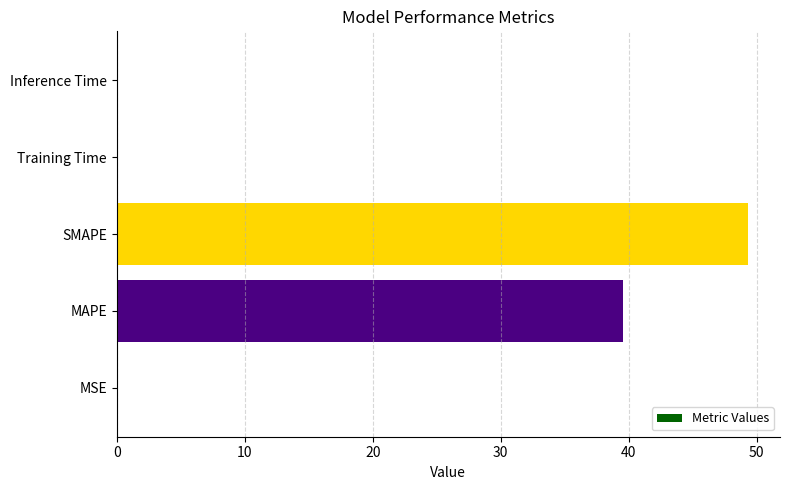

True or false: the data shows 0.0 at Training Time.

True